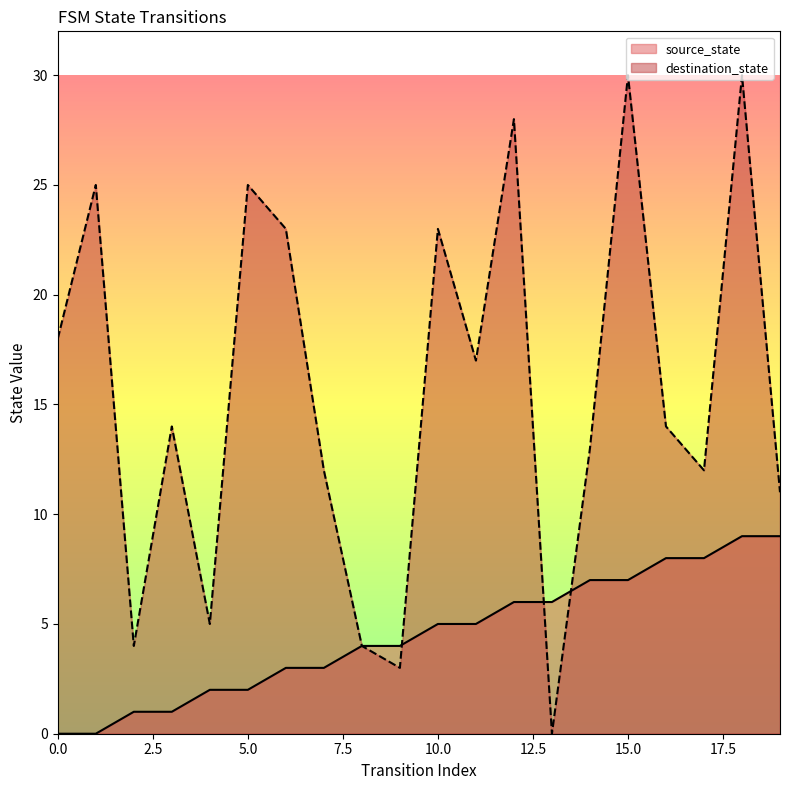

Reading left to right, extract all data points from this chart.

source_state: 0=0	1=0	2=1	3=1	4=2	5=2	6=3	7=3	8=4	9=4	10=5	11=5	12=6	13=6	14=7	15=7	16=8	17=8	18=9	19=9
destination_state: 0=18	1=25	2=4	3=14	4=5	5=25	6=23	7=12	8=4	9=3	10=23	11=17	12=28	13=0	14=13	15=30	16=14	17=12	18=30	19=11